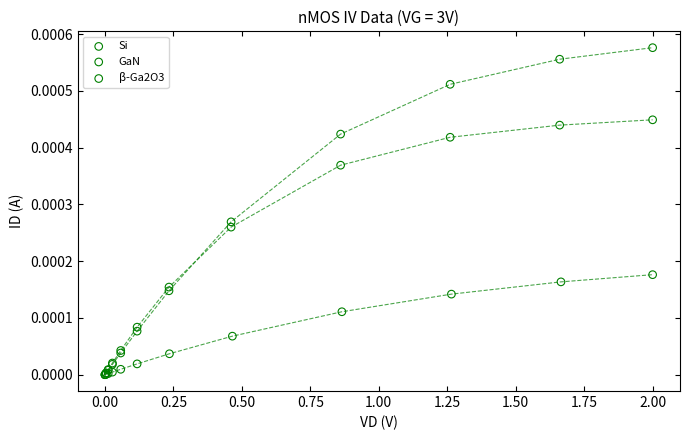

Which series has the widest spread of Y values?

GaN